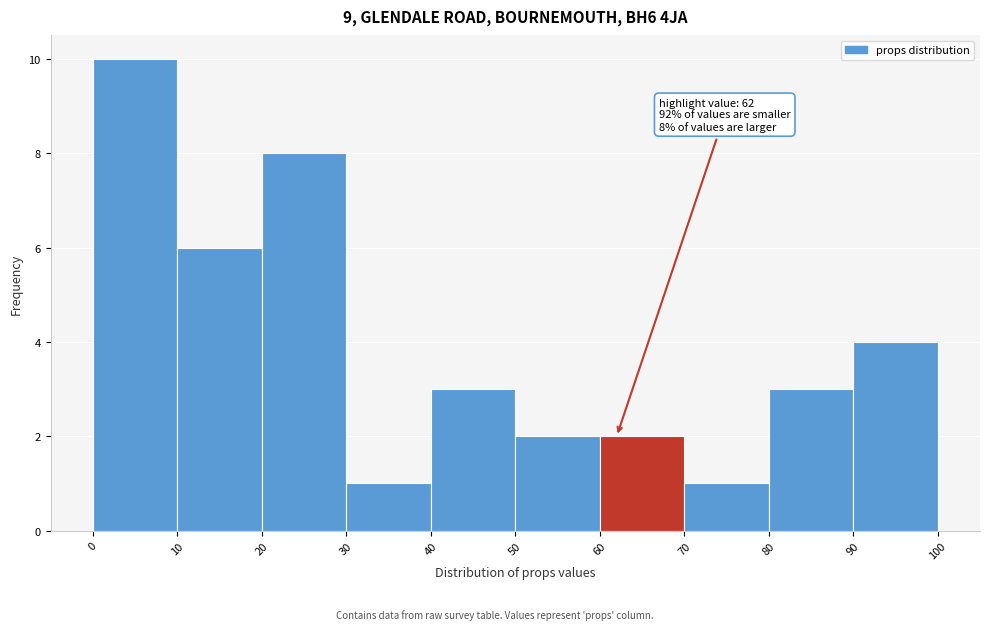

Which range on the x-axis has the tallest bar?

0 to 10